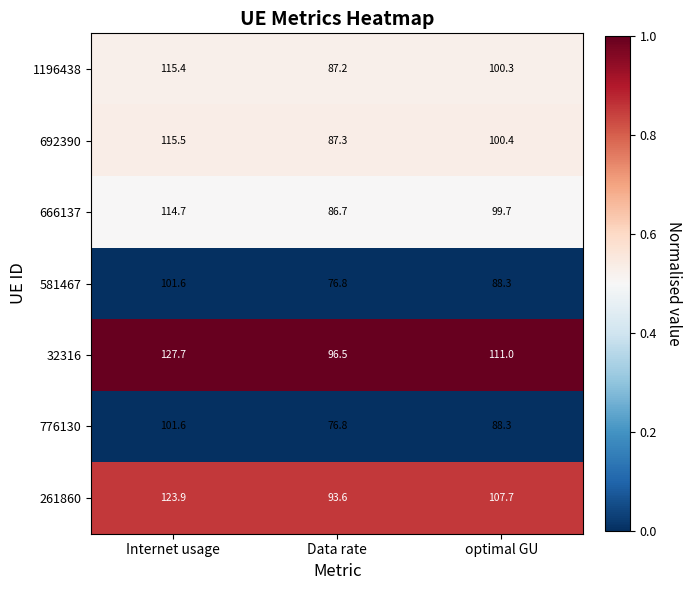

Is it true that 666137 equals 40.4 at optimal GU?

False